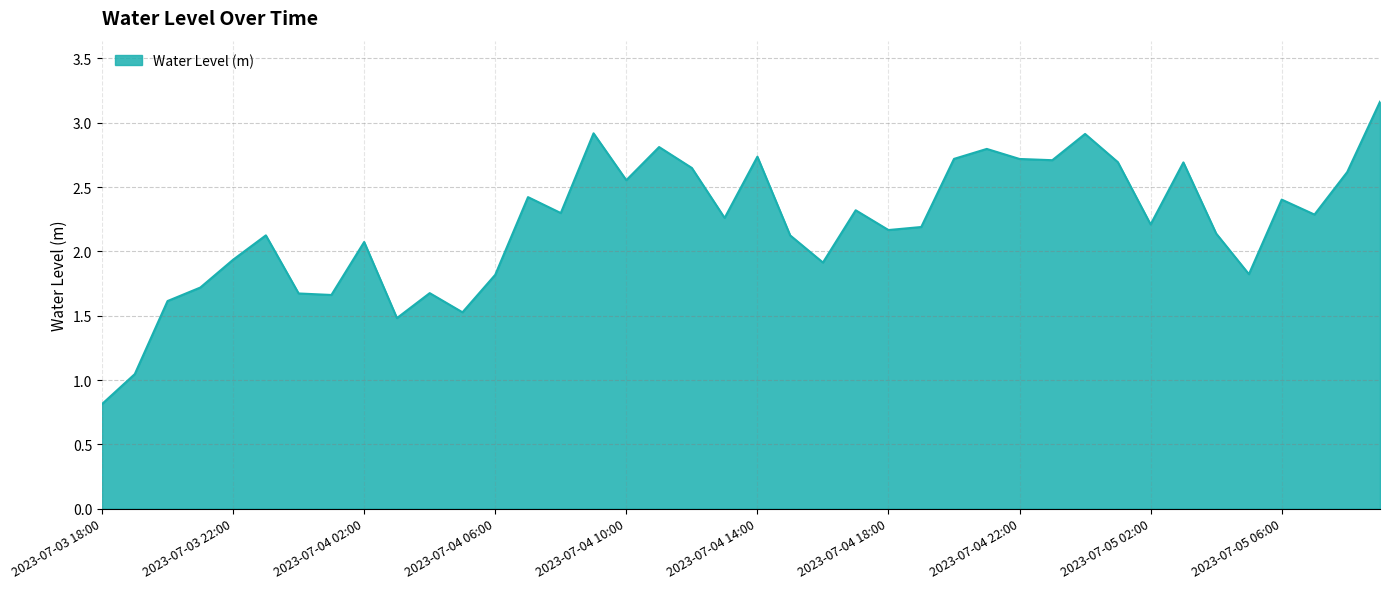

How many distinct data groups are displayed?

1